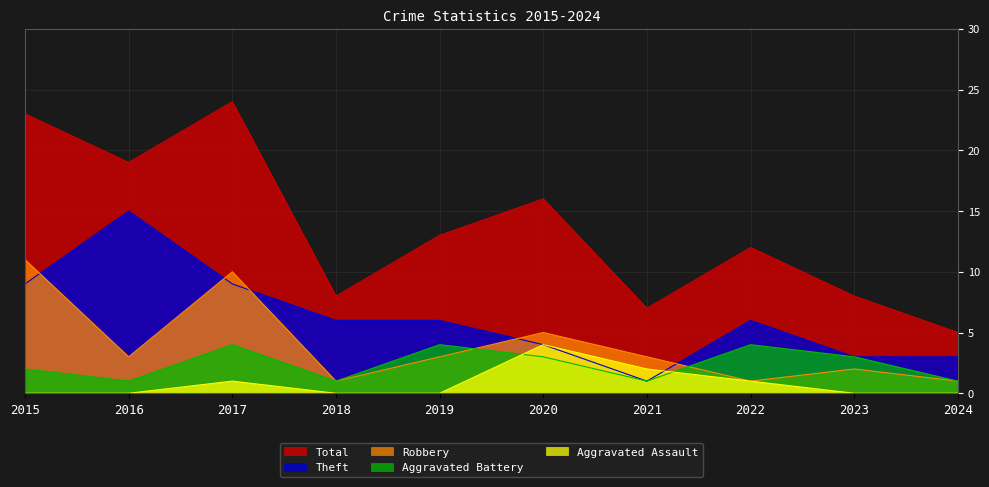

Reading right to left, extract all data points from this chart.

Aggravated Assault: 0	0	1	2	4	0	0	1	0	0
Aggravated Battery: 1	3	4	1	3	4	1	4	1	2
Robbery: 1	2	1	3	5	3	1	10	3	11
Theft: 3	3	6	1	4	6	6	9	15	9
Total: 5	8	12	7	16	13	8	24	19	23